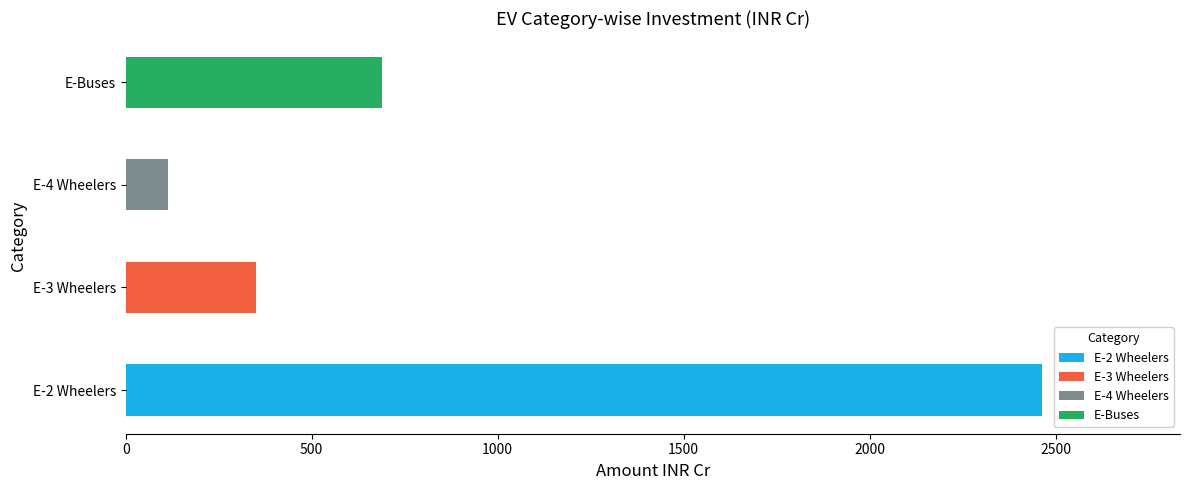

Rank the categories by value from lowest to highest.

E-4 Wheelers, E-3 Wheelers, E-Buses, E-2 Wheelers